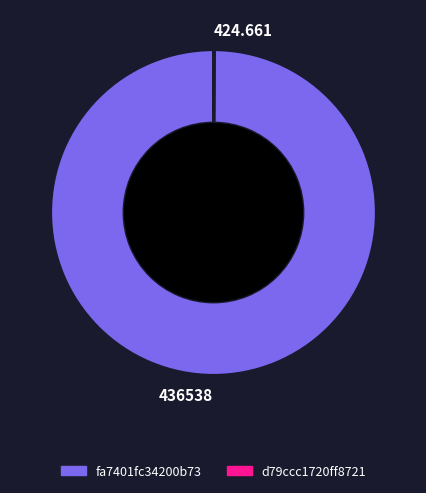

Is 436538 the majority of the pie?

Yes